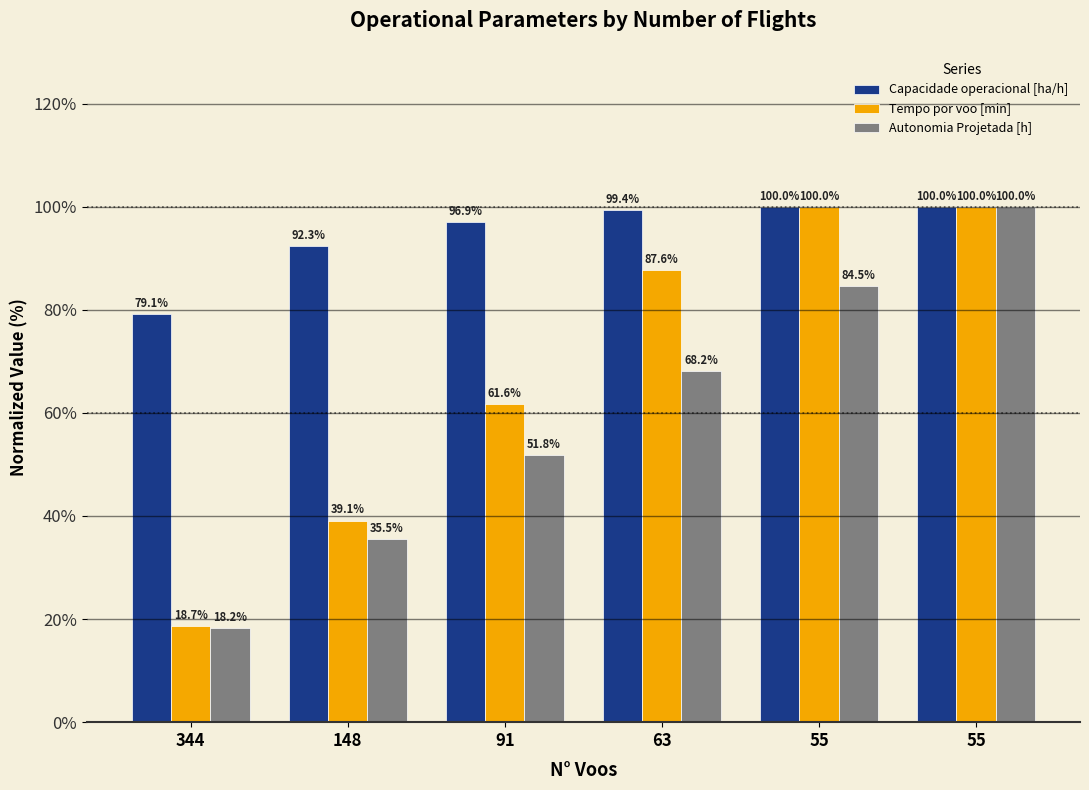

At which label does Autonomia Projetada [h] reach its minimum?

344